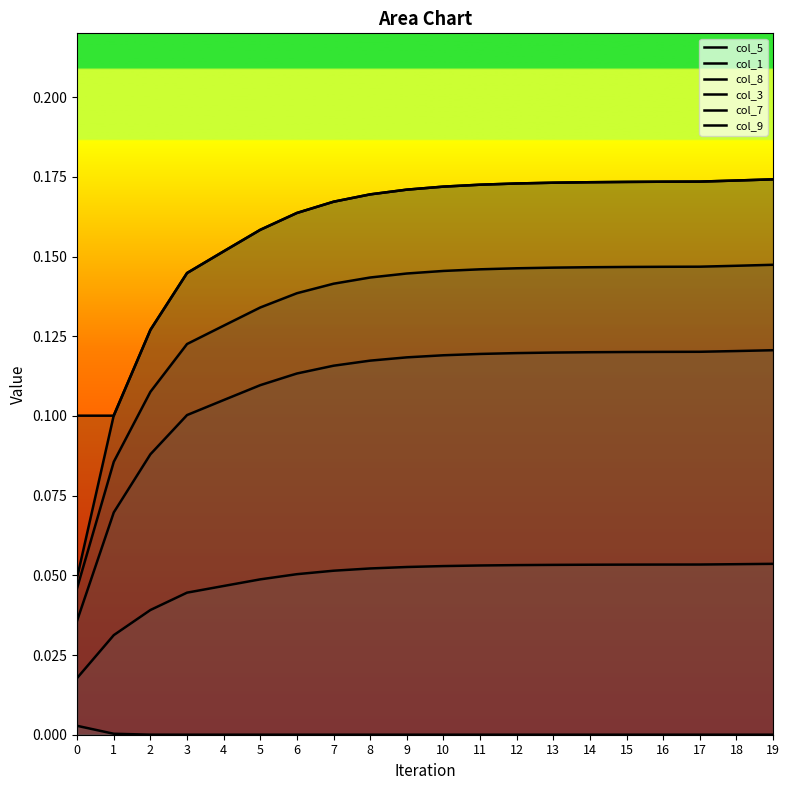

At how many categories does at least one series exceed 0?

20